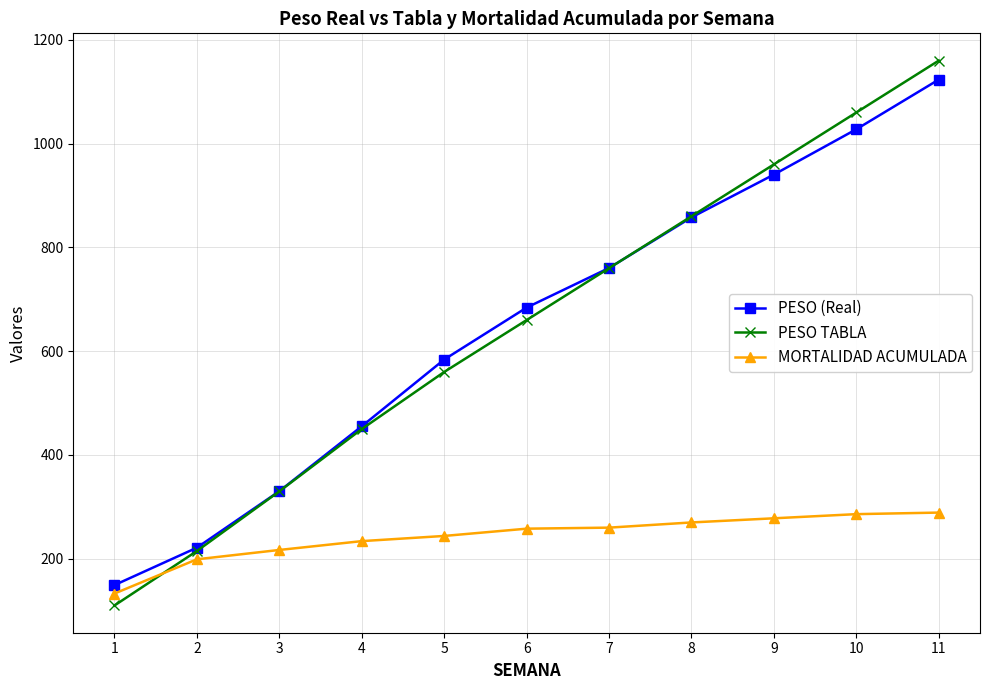

How many times do MORTALIDAD ACUMULADA and PESO TABLA cross each other?

1